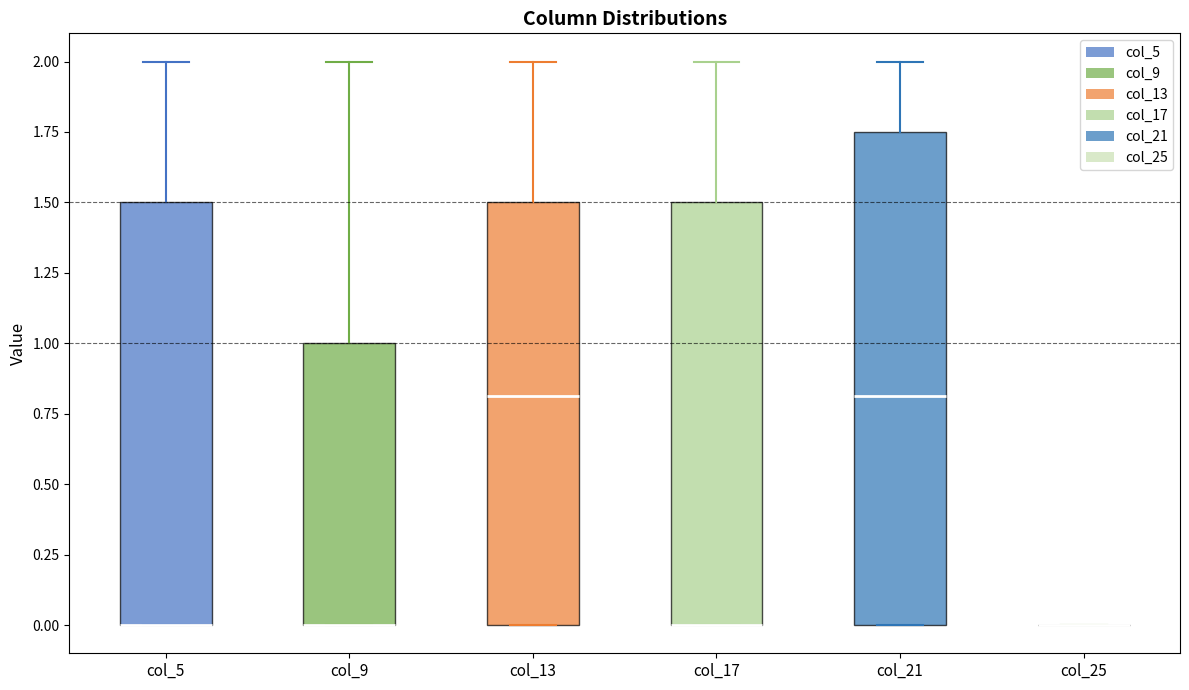

Comparing the boxes themselves (not the whiskers), which one is the tallest?

col_21